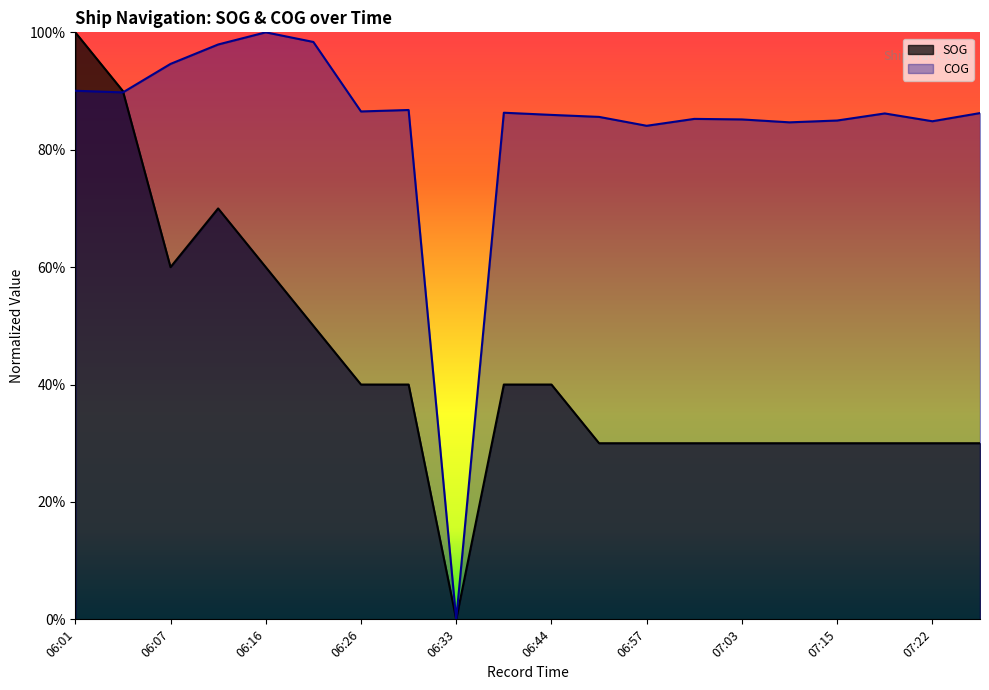

What is the total value across all series at 06:13?

1.7